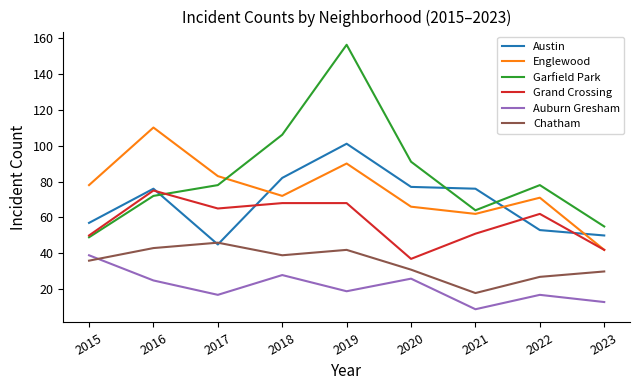

True or false: Garfield Park and Chatham cross at least once.

False